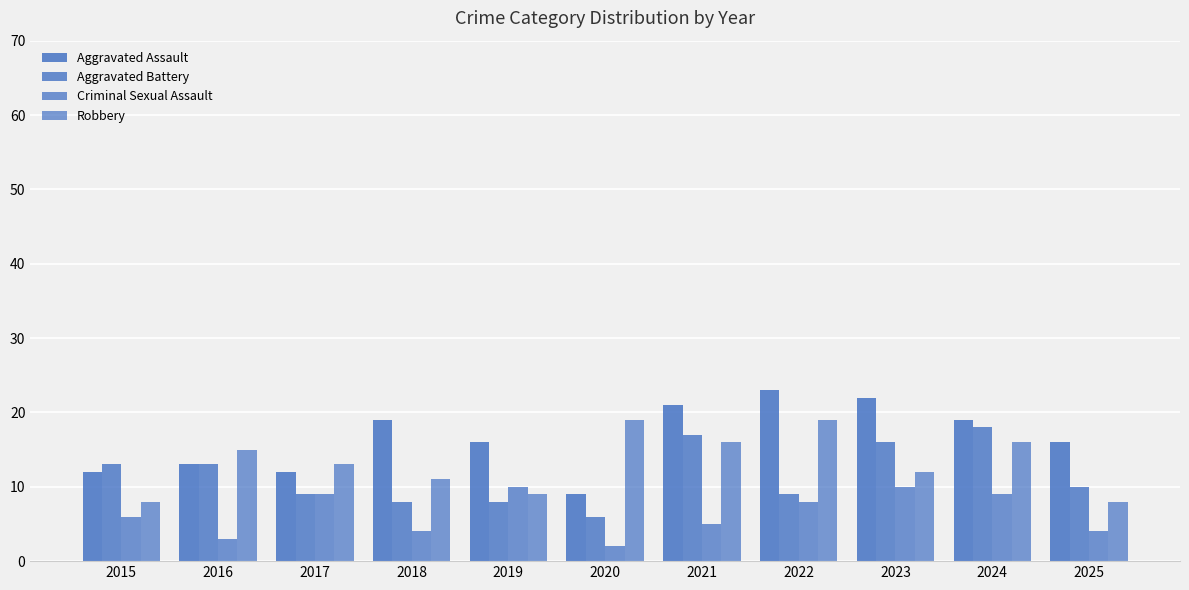

At how many categories does at least one series exceed 15?

8